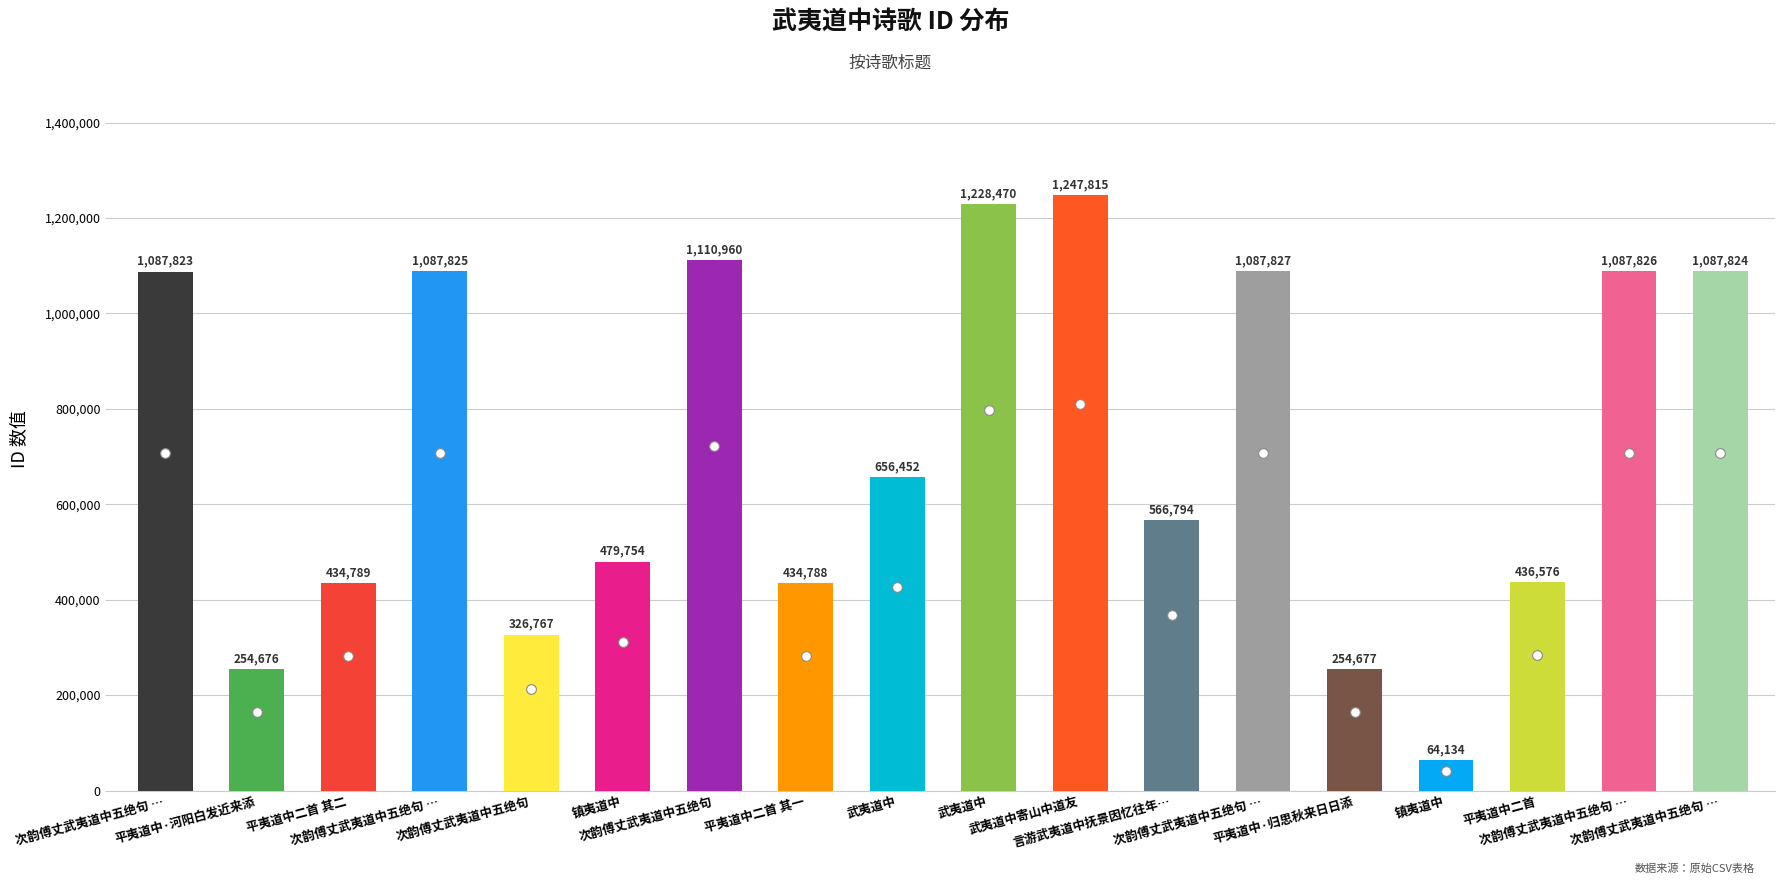

Rank the categories by value from highest to lowest.

武夷道中寄山中道友, 武夷道中, 次韵傅丈武夷道中五绝句, 次韵傅丈武夷道中五绝句 …, 次韵傅丈武夷道中五绝句 …, 次韵傅丈武夷道中五绝句 …, 次韵傅丈武夷道中五绝句 …, 次韵傅丈武夷道中五绝句 …, 武夷道中, 言游武夷道中抚景因忆往年…, 镇夷道中, 平夷道中二首, 平夷道中二首 其二, 平夷道中二首 其一, 次韵傅丈武夷道中五绝句, 平夷道中·归思秋来日日添, 平夷道中·河阳白发近来添, 镇夷道中